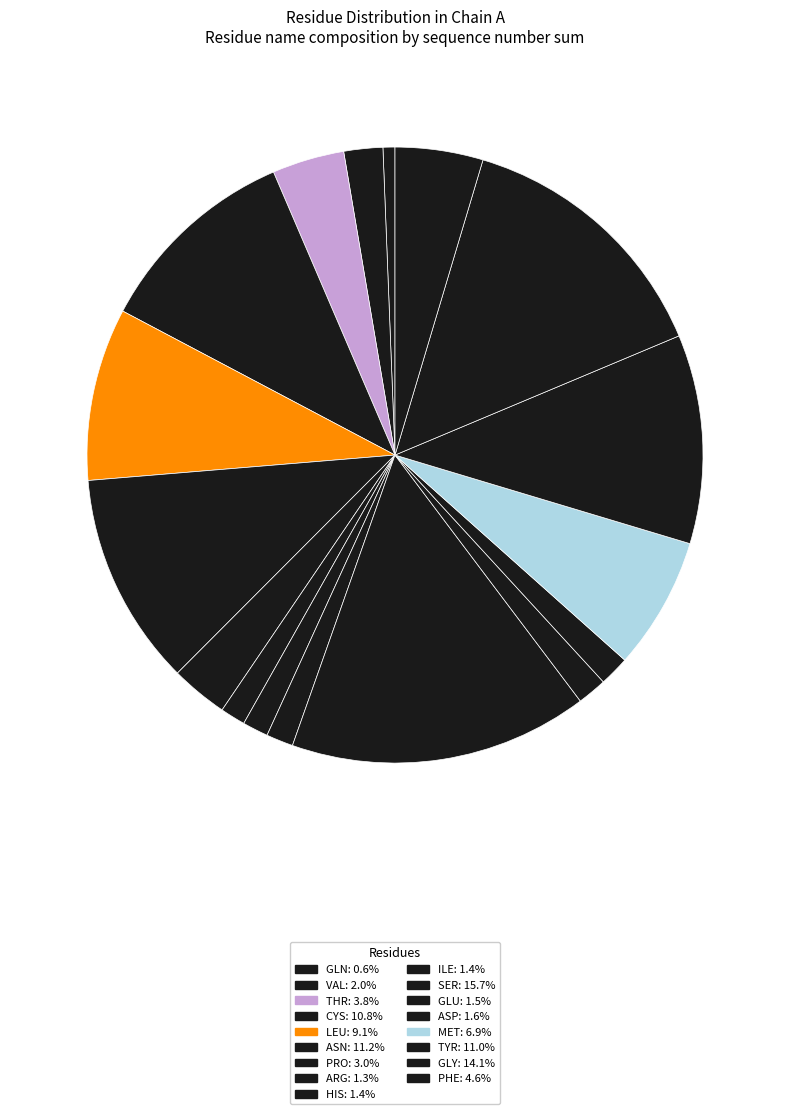

Does any single category account for the majority?

No